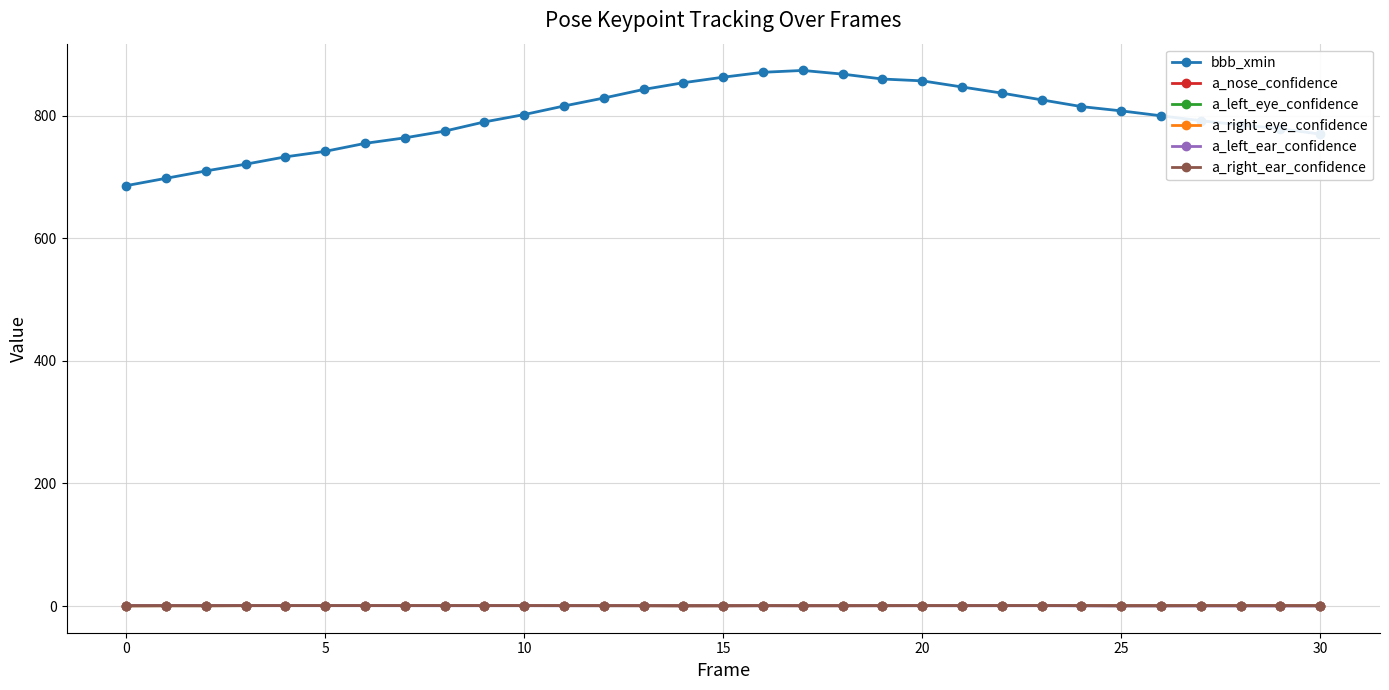

What is the maximum value shown in the chart?

874.0